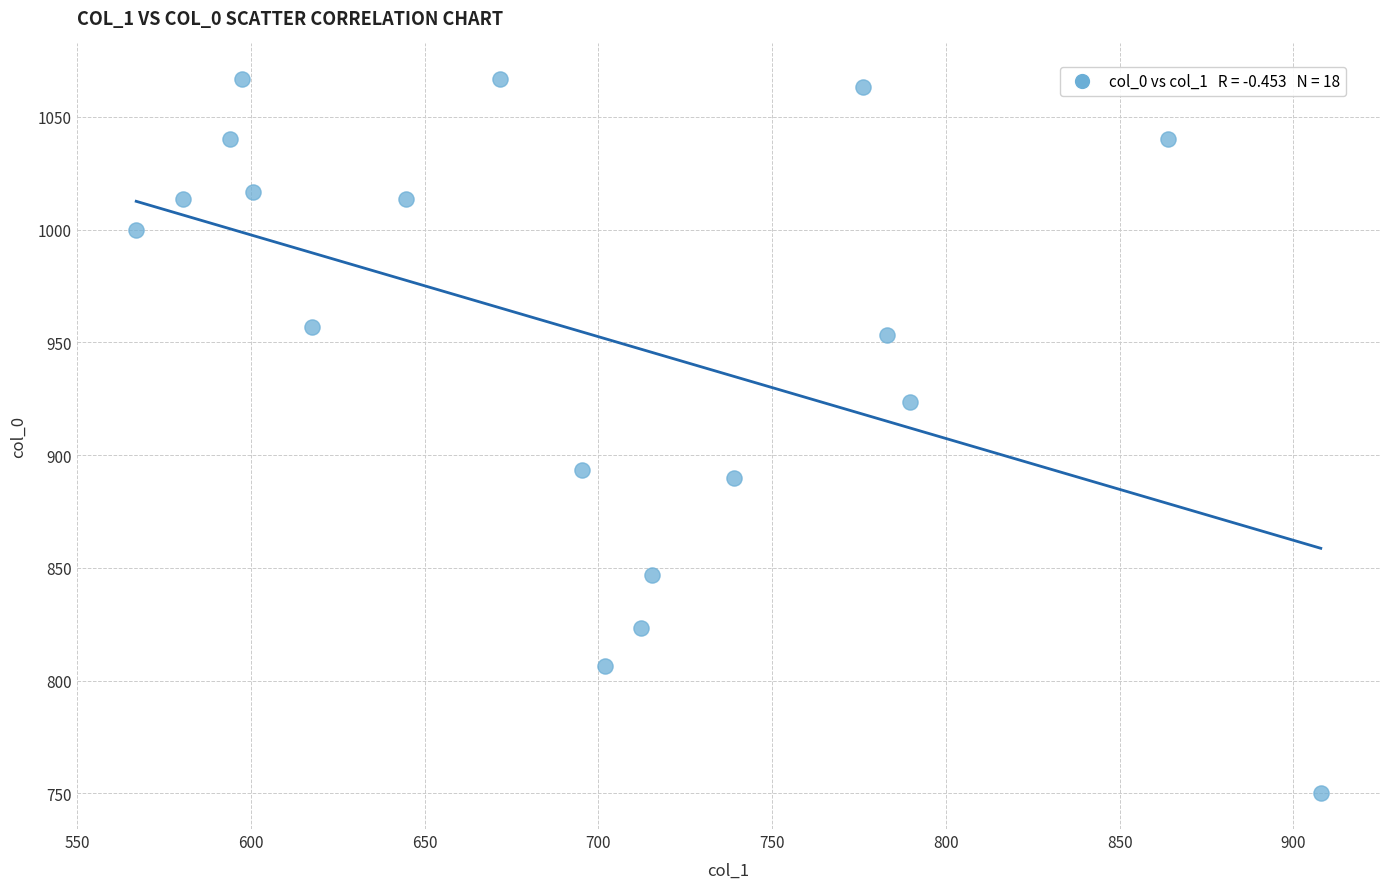

What is the range of X values (max minus min)?

340.9